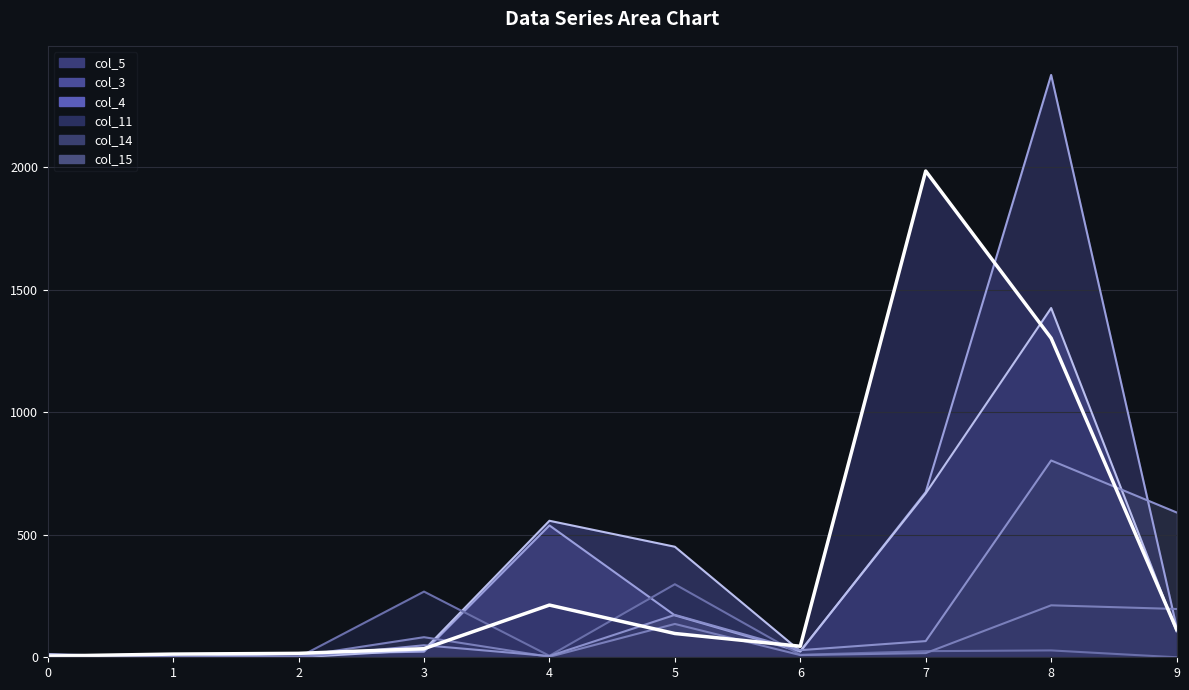

At which label does col_4_line reach its peak?

8